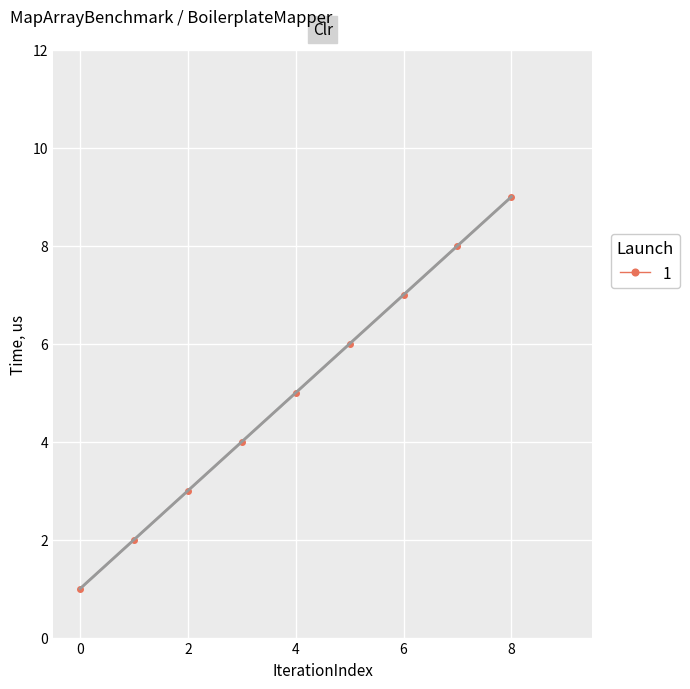

Reading left to right, list all the values displayed in this chart.

1	2	3	4	5	6	7	8	9